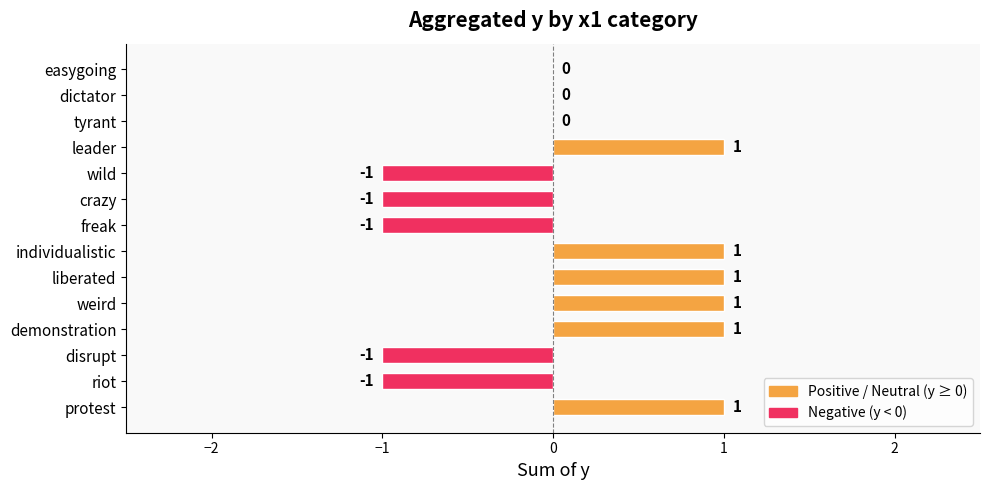

Reading bottom to top, list all the values displayed in this chart.

protest=1	riot=-1	disrupt=-1	demonstration=1	weird=1	liberated=1	individualistic=1	freak=-1	crazy=-1	wild=-1	leader=1	tyrant=0	dictator=0	easygoing=0